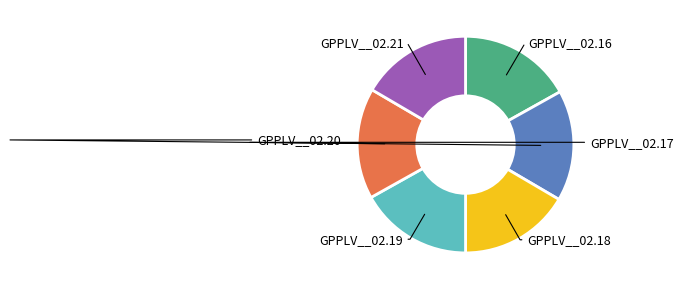

Is there a majority slice in this chart?

No